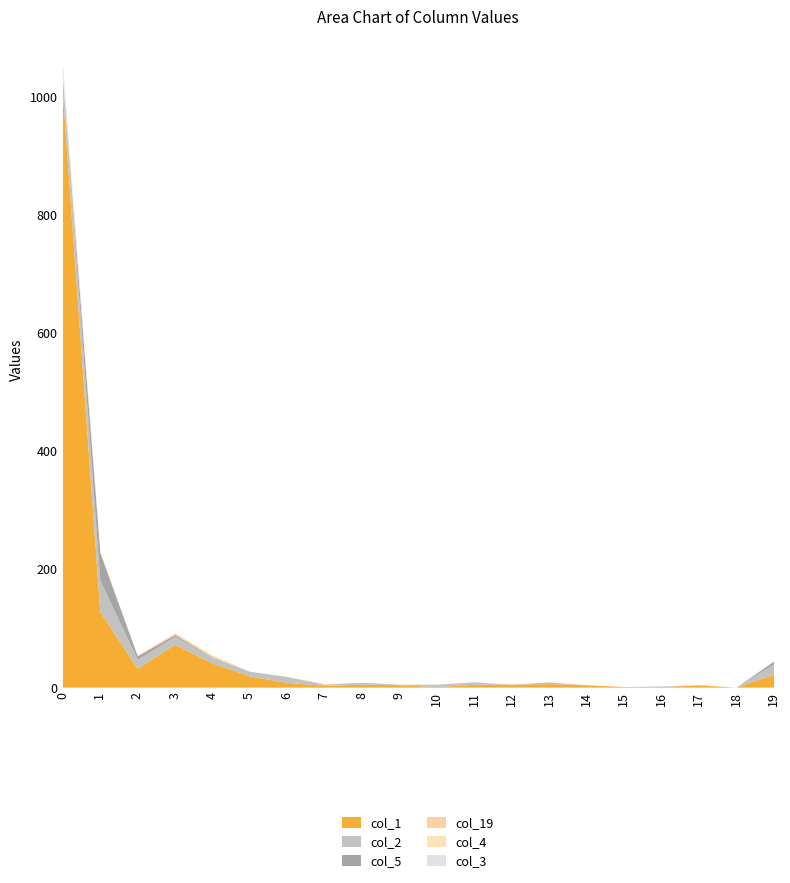

Which series ends up on top after the final intersection of col_5 and col_3?

col_5